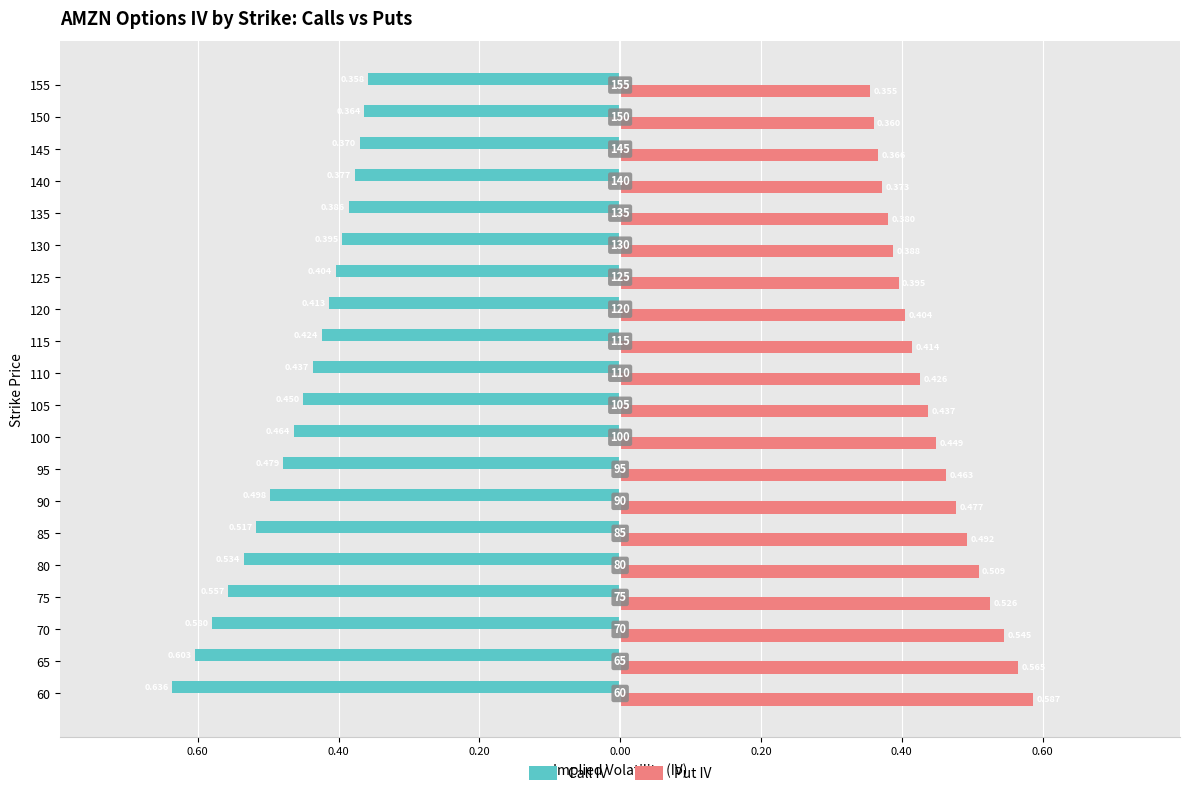

What are all the series names shown in the legend?

Call IV, Put IV